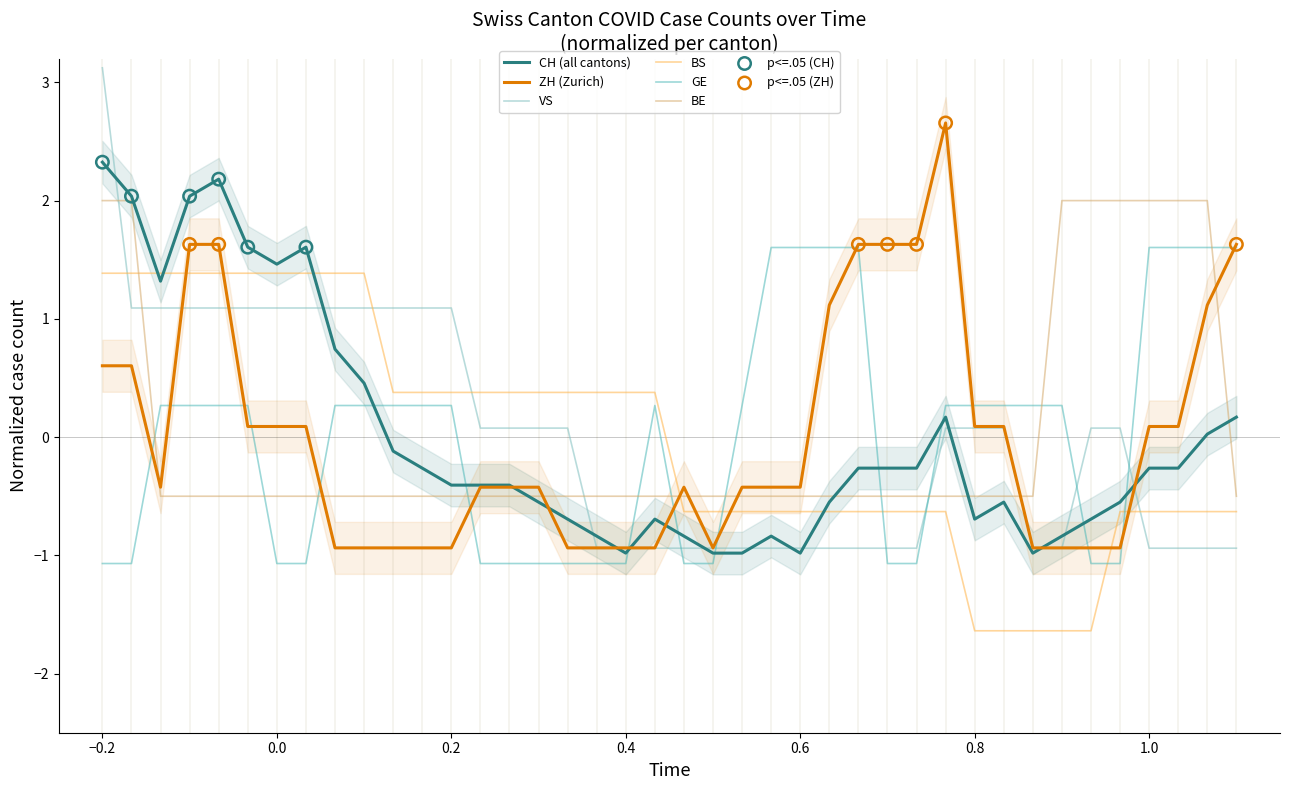

The value of BE at 0.6 is -0.5. True or false?

True